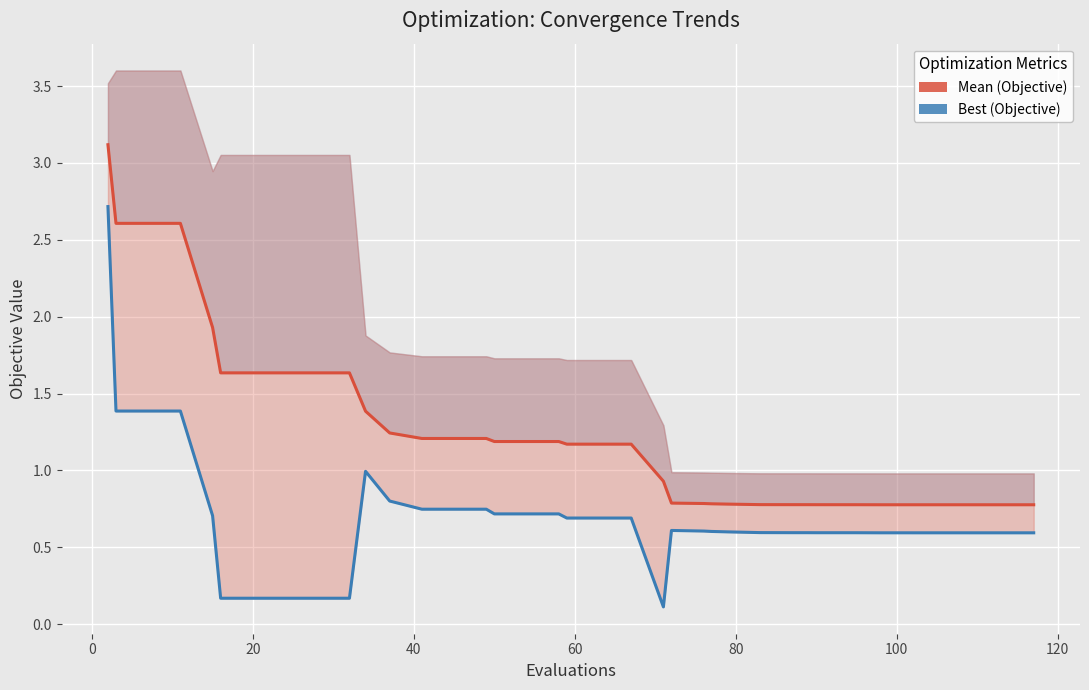

True or false: Best (Objective) and Mean (Objective) intersect in this chart.

False